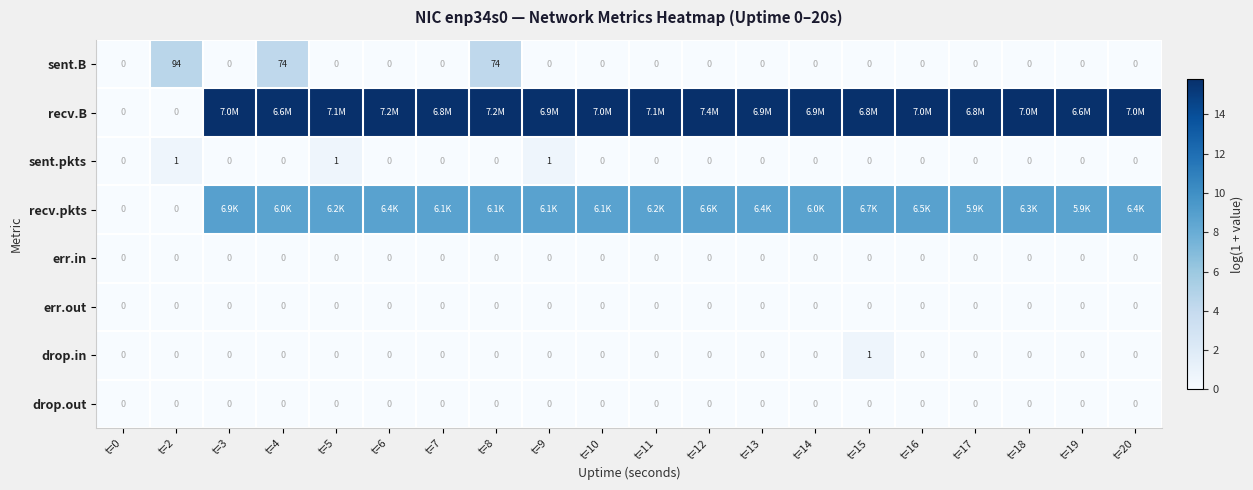

The value of drop.out at t=6 is 0.0. True or false?

True